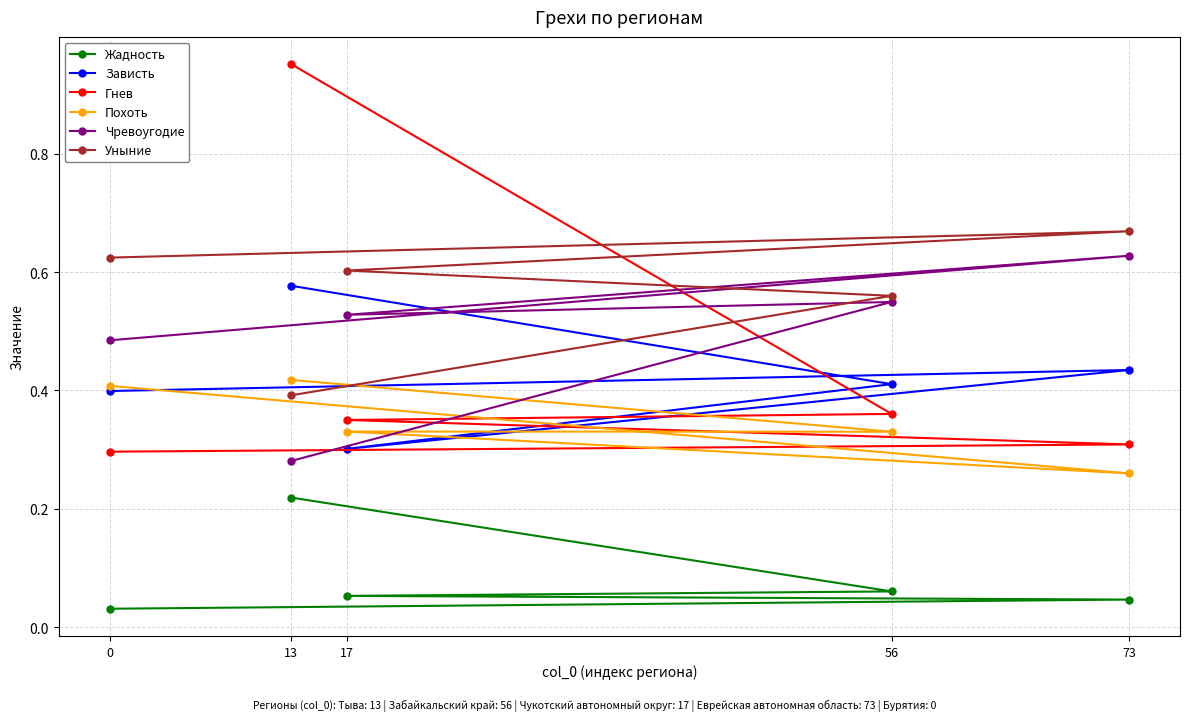

What are all the series names shown in the legend?

Жадность, Зависть, Гнев, Похоть, Чревоугодие, Уныние